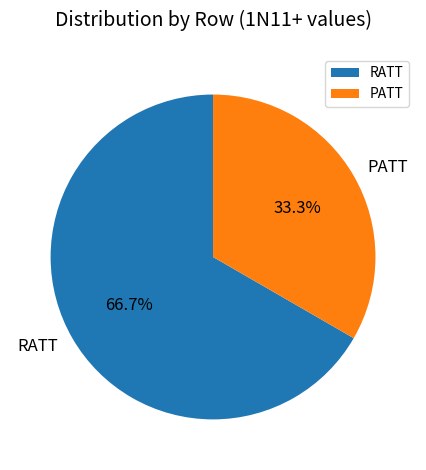

What is the largest slice in the pie chart?

RATT